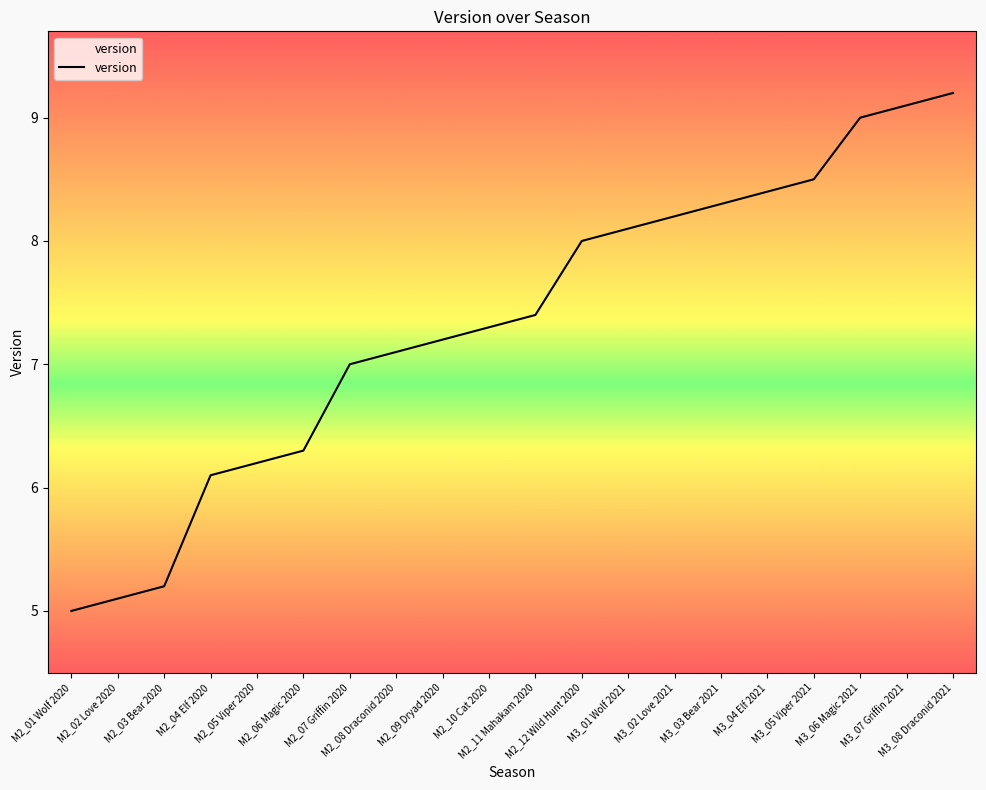

Between M2_09 Dryad 2020 and M2_04 Elf 2020, which is larger?

M2_09 Dryad 2020